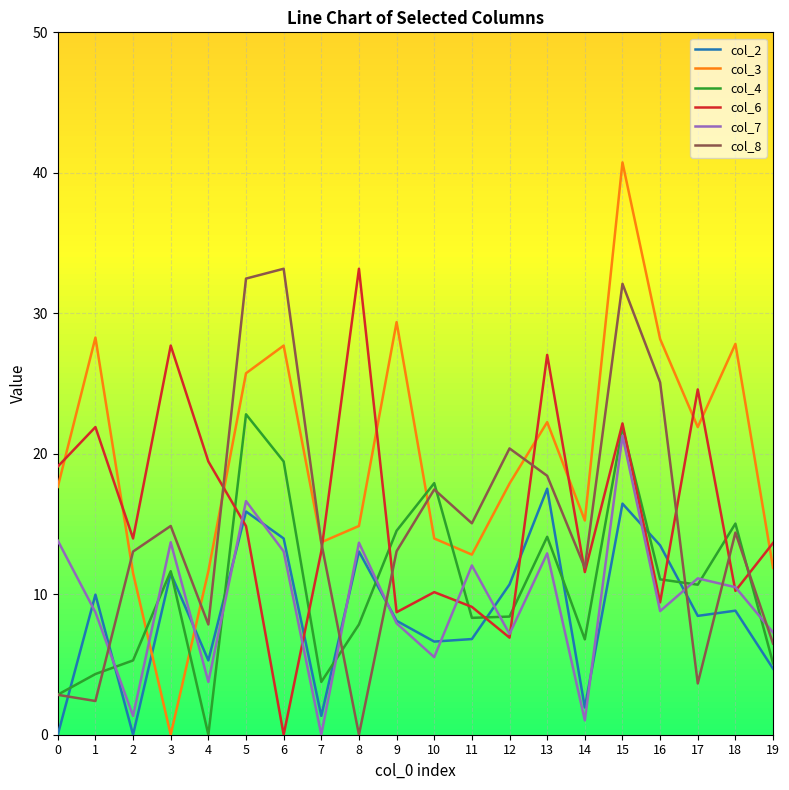

True or false: col_3 and col_4 cross at least once.

True